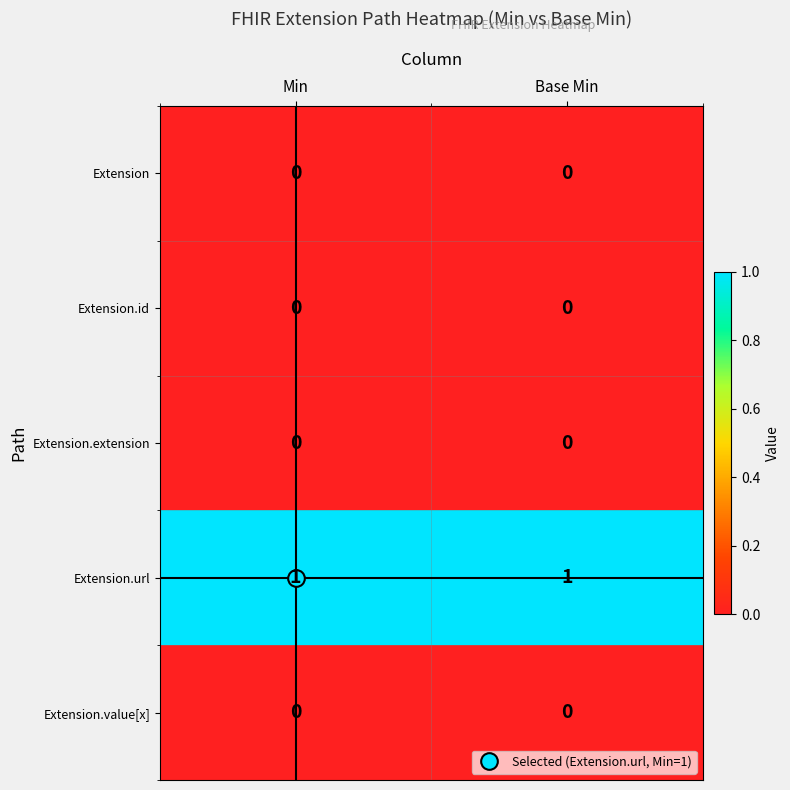

Which series has the largest total across all categories?

Extension.url